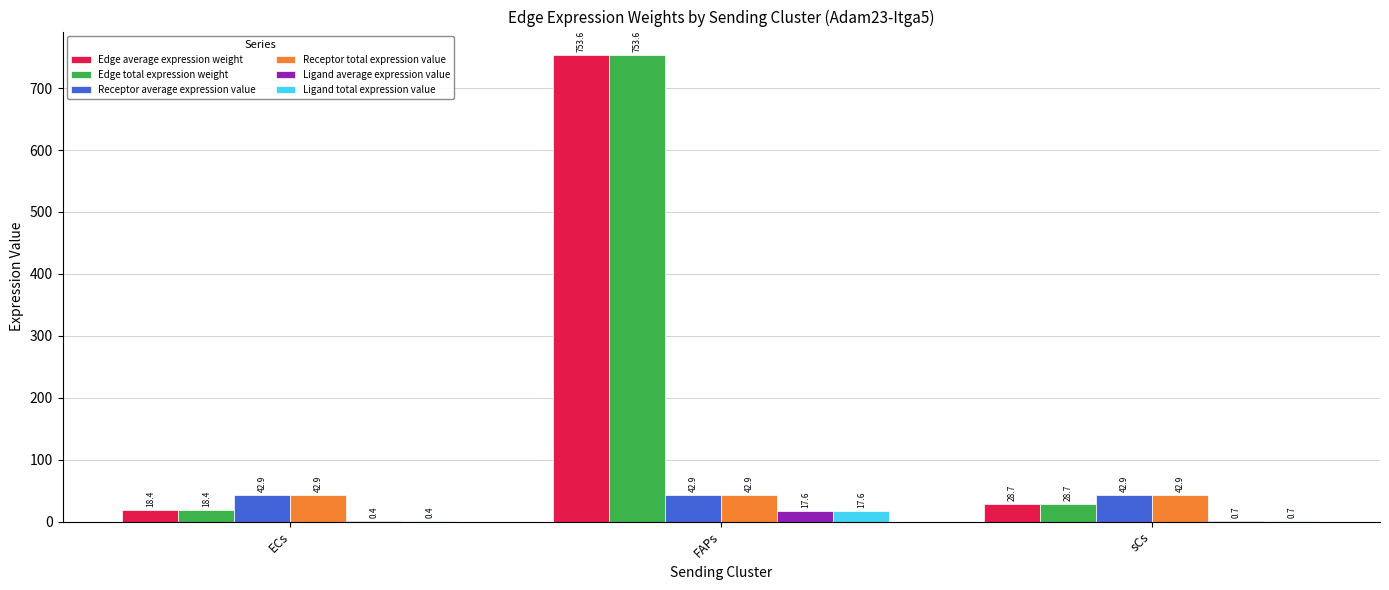

The Receptor total expression value series shows 42.9 at ECs. True or false?

True